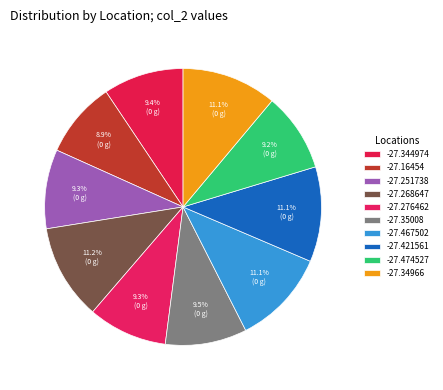

How many slices are in this pie chart?

10